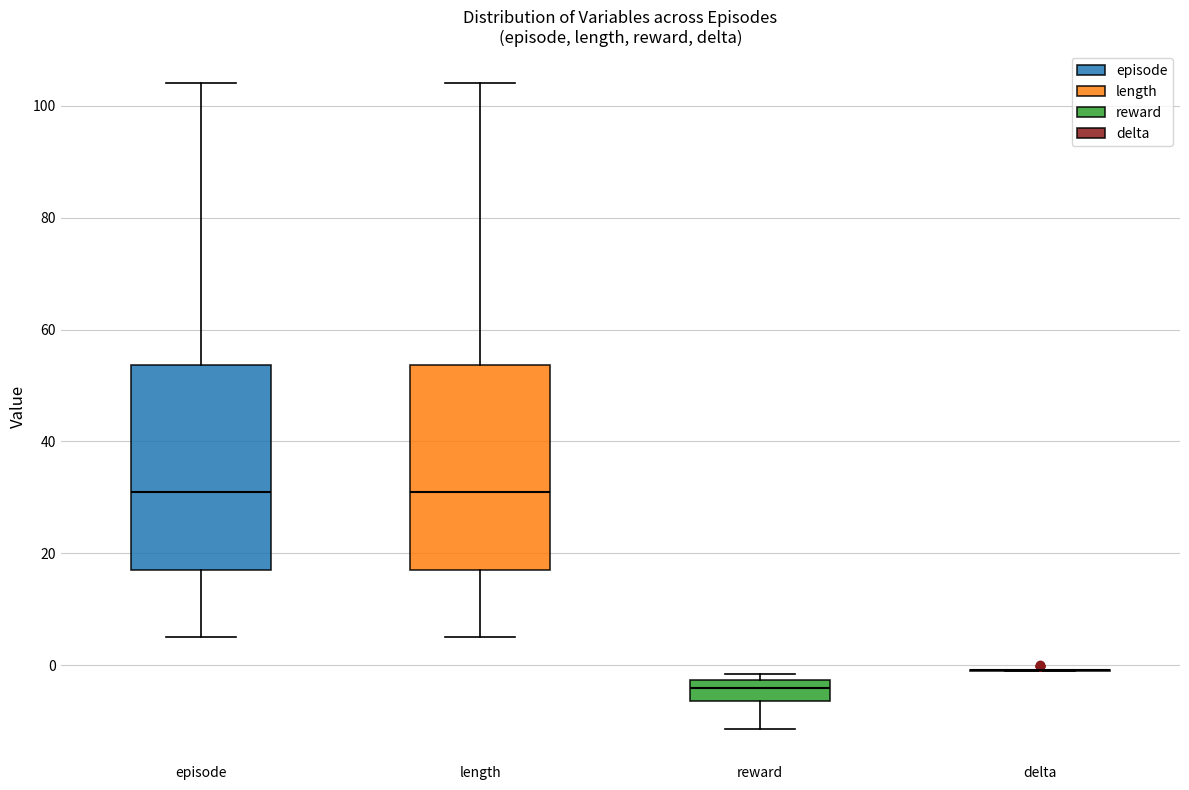

Reading left to right, transcribe this box plot: for each box, give where its median line is, the range the box spans, and where its two whiskers end, as read against the y-axis. The values are not printed on the chart, so give them approximately, as read against the axis.

episode: median 32, box 18 to 54, whiskers 6 to 104
length: median 32, box 18 to 54, whiskers 6 to 104
reward: median -4, box -6 to -2, whiskers -12 to -2 (just above the box's upper edge)
delta: box collapsed to a line at 0, whiskers -2 to 0